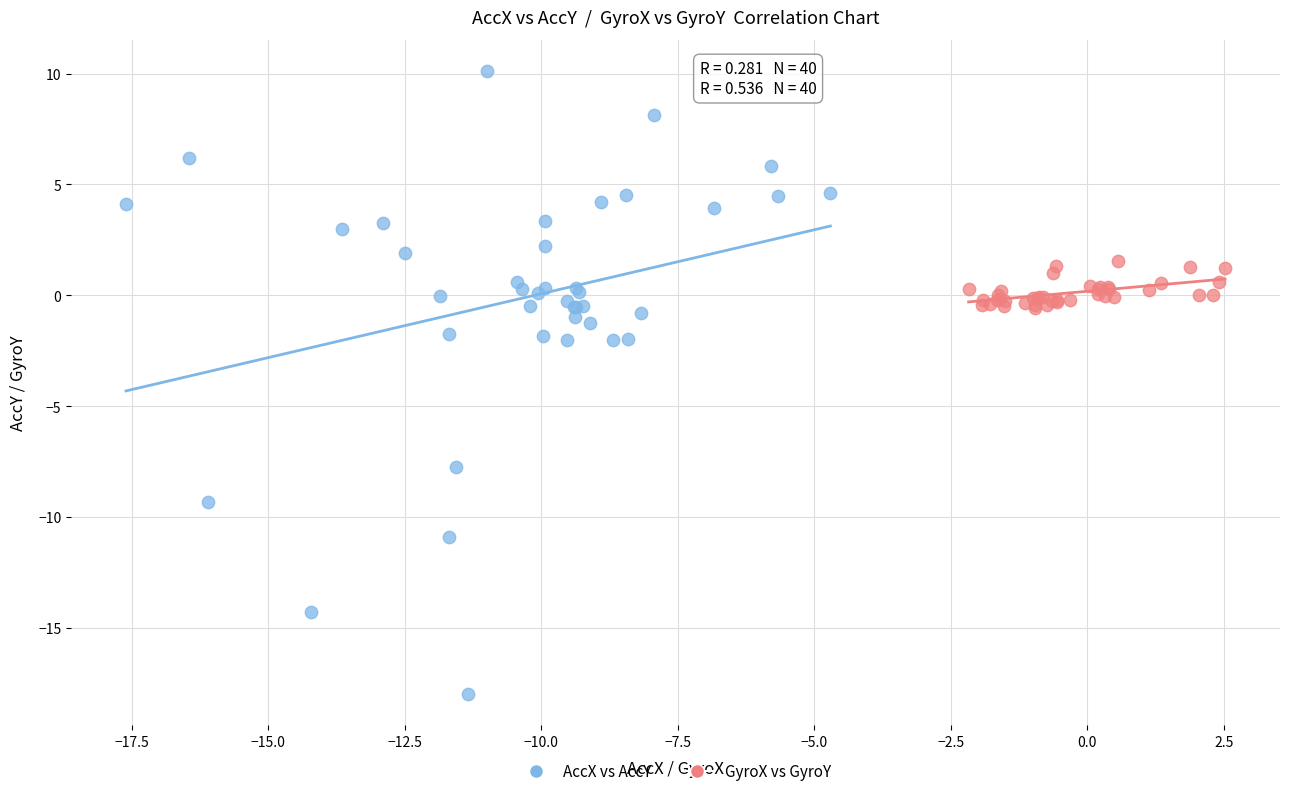

Which series reaches the minimum Y coordinate?

AccX vs AccY